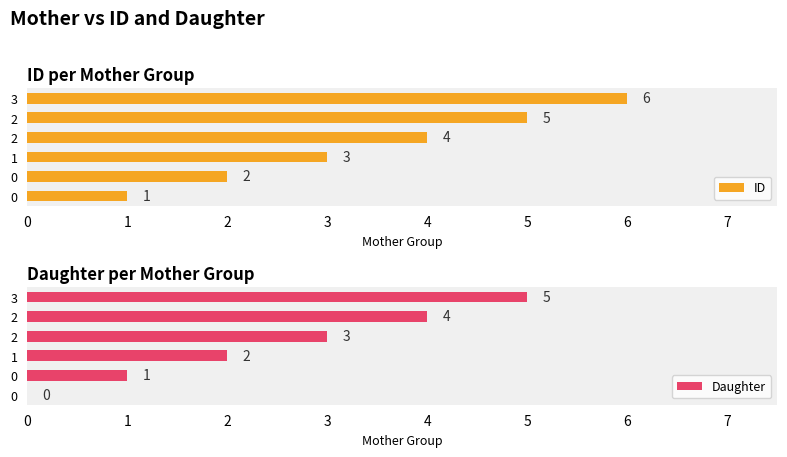

Rank the series by their average value, from highest to lowest.

ID, Daughter